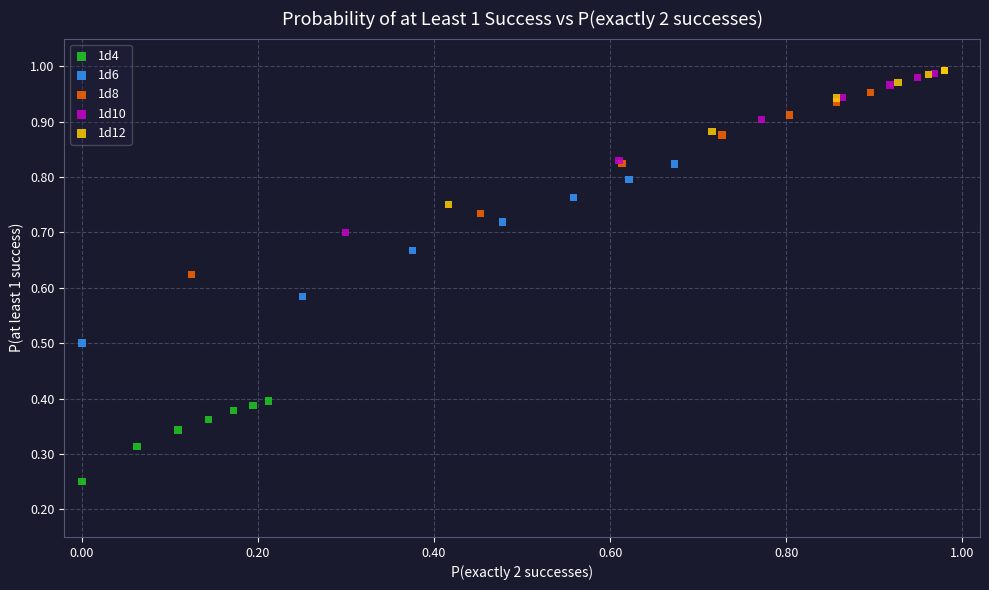

Which series has the largest Y range (max minus min)?

1d8